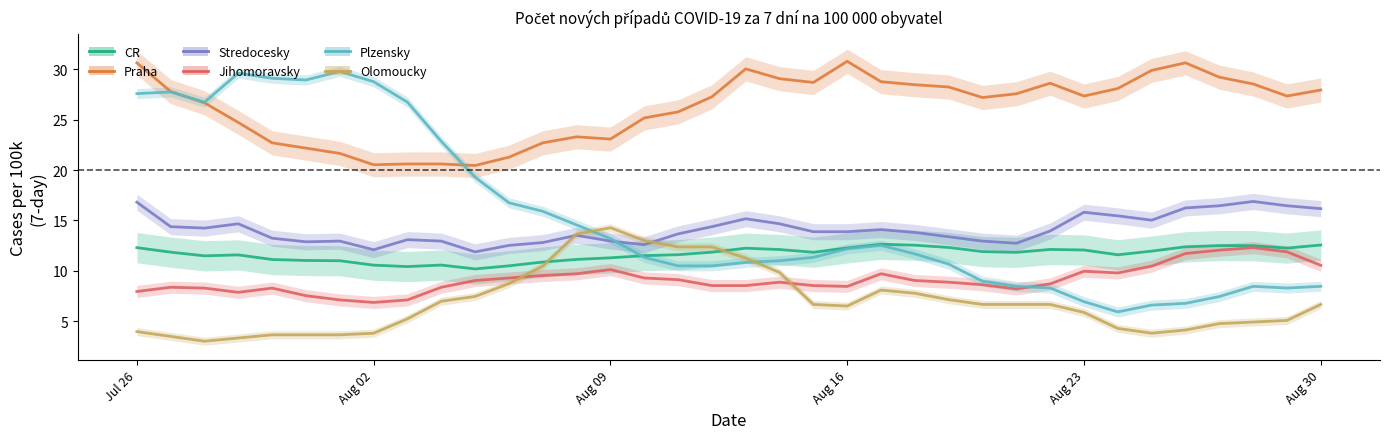

What is the minimum value for Praha?

20.4